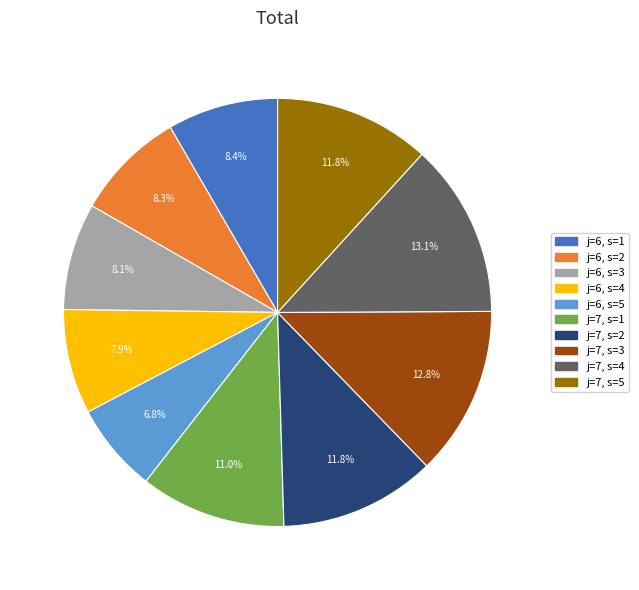

Which slice is the smallest?

j=6, s=5